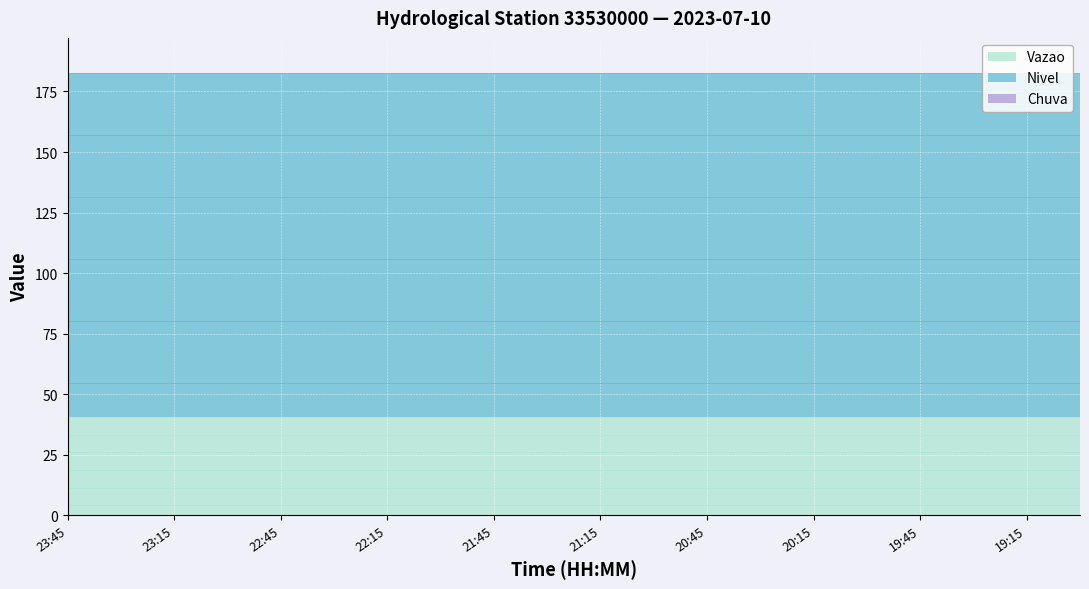

At which label is Chuva closest to 0?

23:45